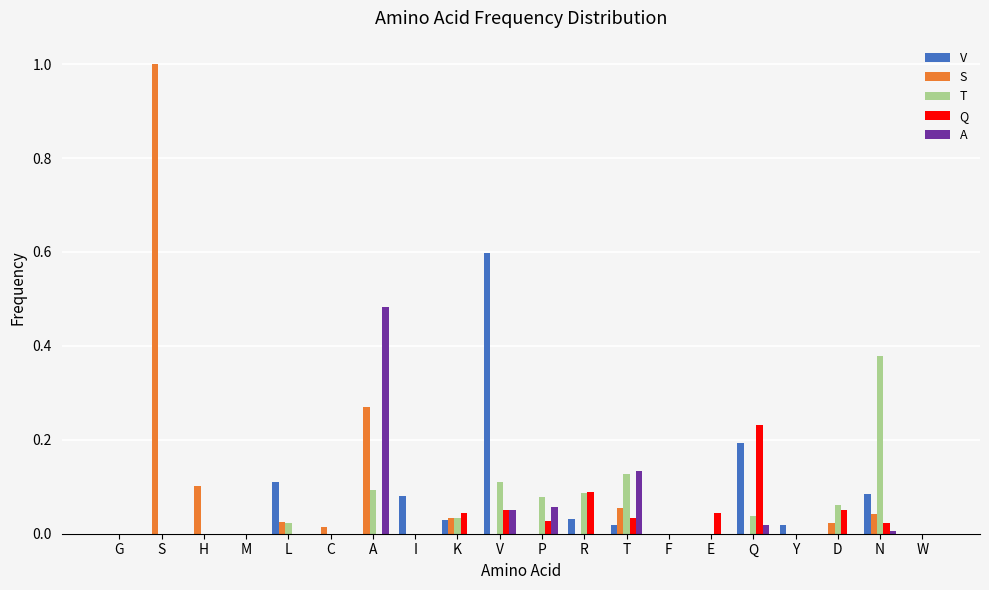

Is it true that A equals 0.3 at C?

False